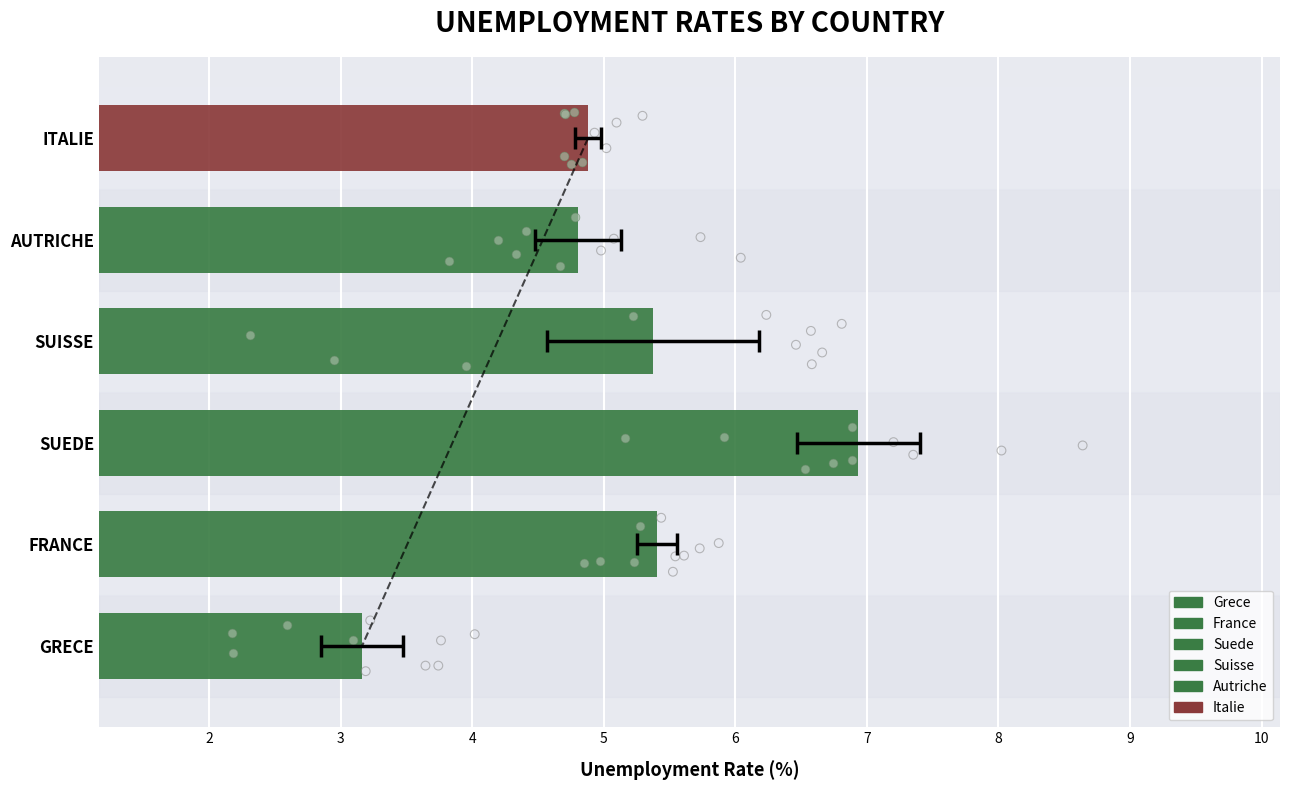

Is the value of Suede at 1972-Q1 greater than the value of Italie at 1971-Q3?

Yes